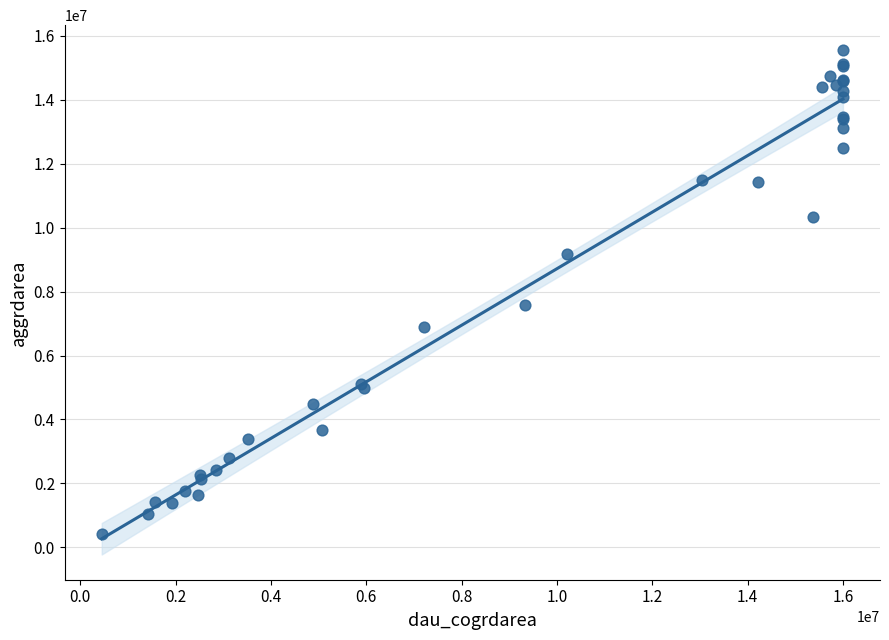

What Y value in the scatter plot is closest to 7980750?

7580700